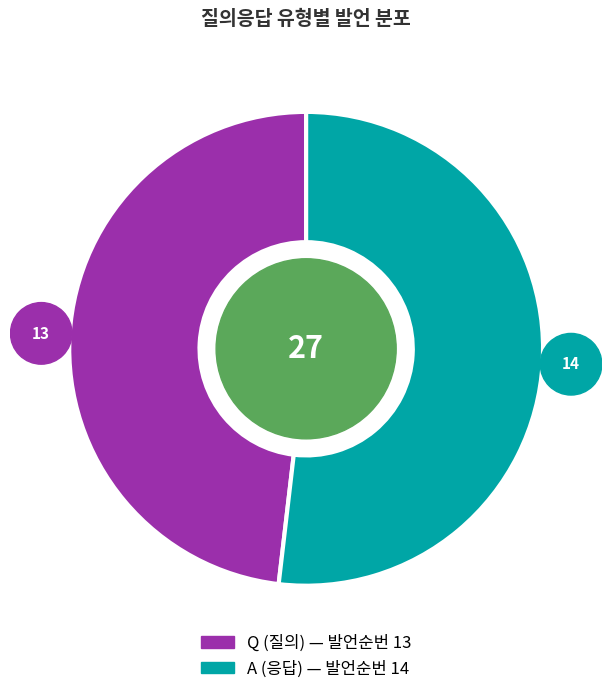

Does Q account for over 50% of the chart?

No